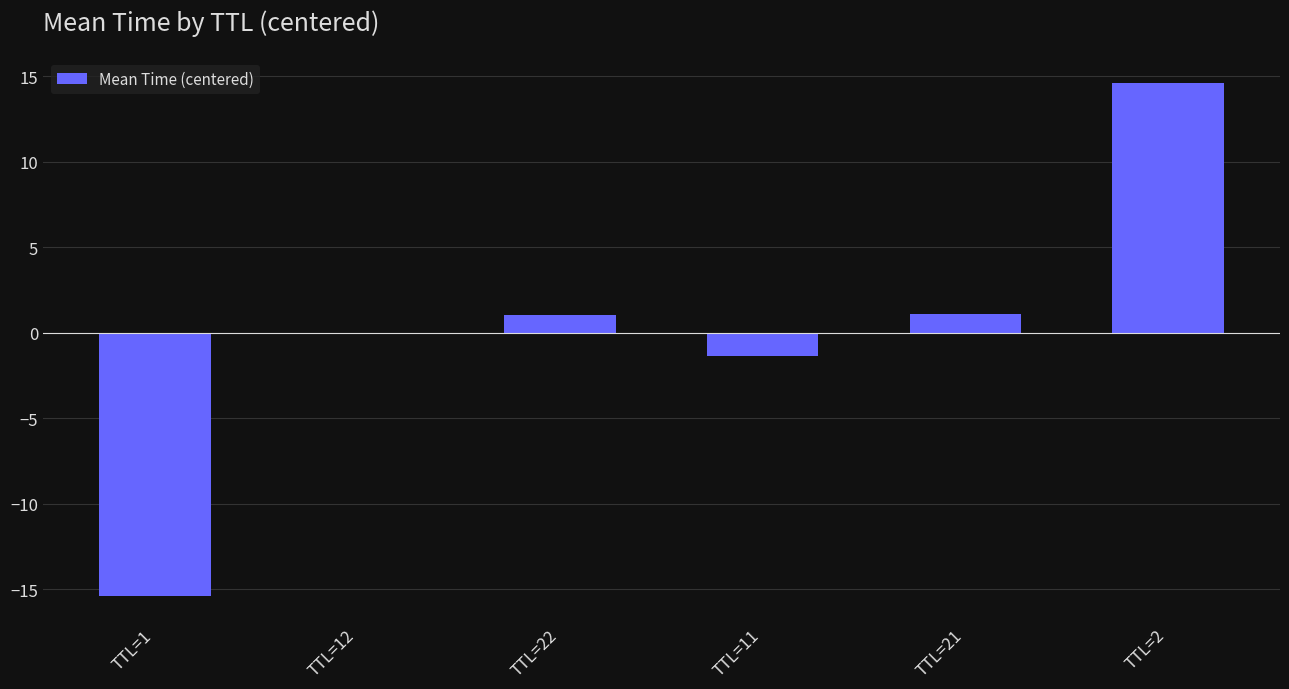

Are the bars horizontal?

No